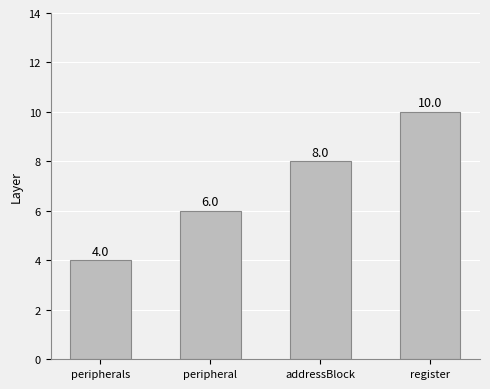

Reading right to left, extract all data points from this chart.

register=10	addressBlock=8	peripheral=6	peripherals=4